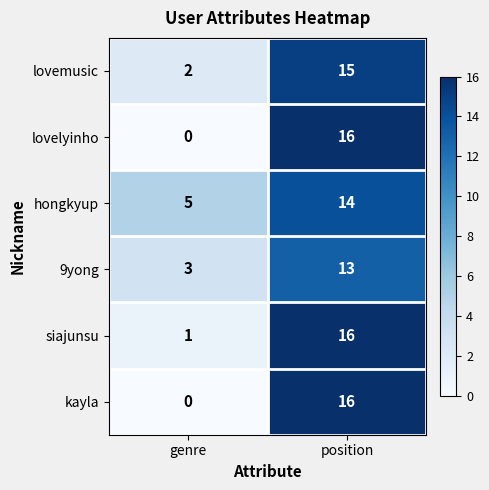

What is the difference between the maximum and minimum values in the lovemusic series?

13